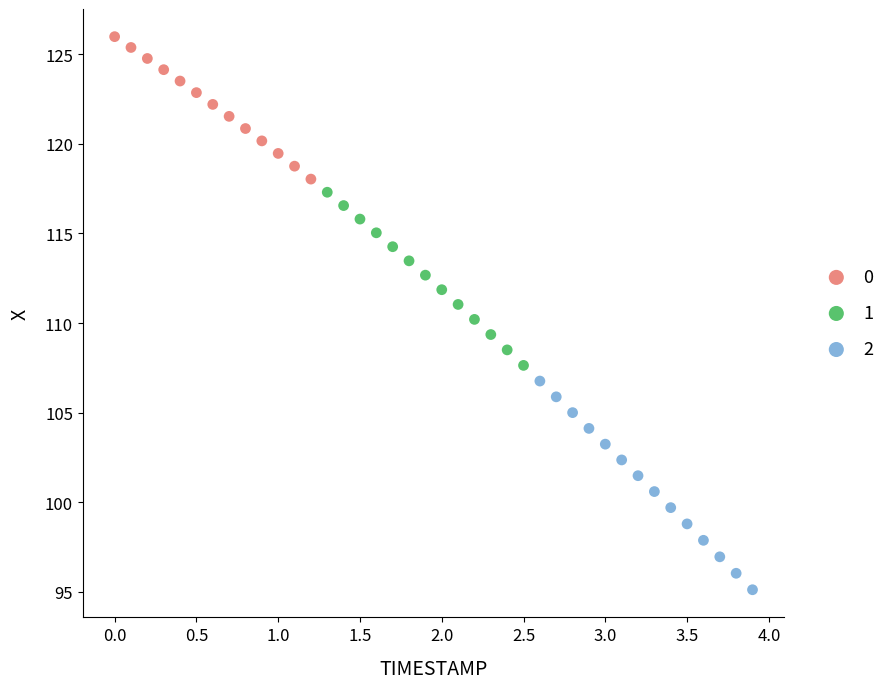

What are all the series names shown in the legend?

0, 1, 2